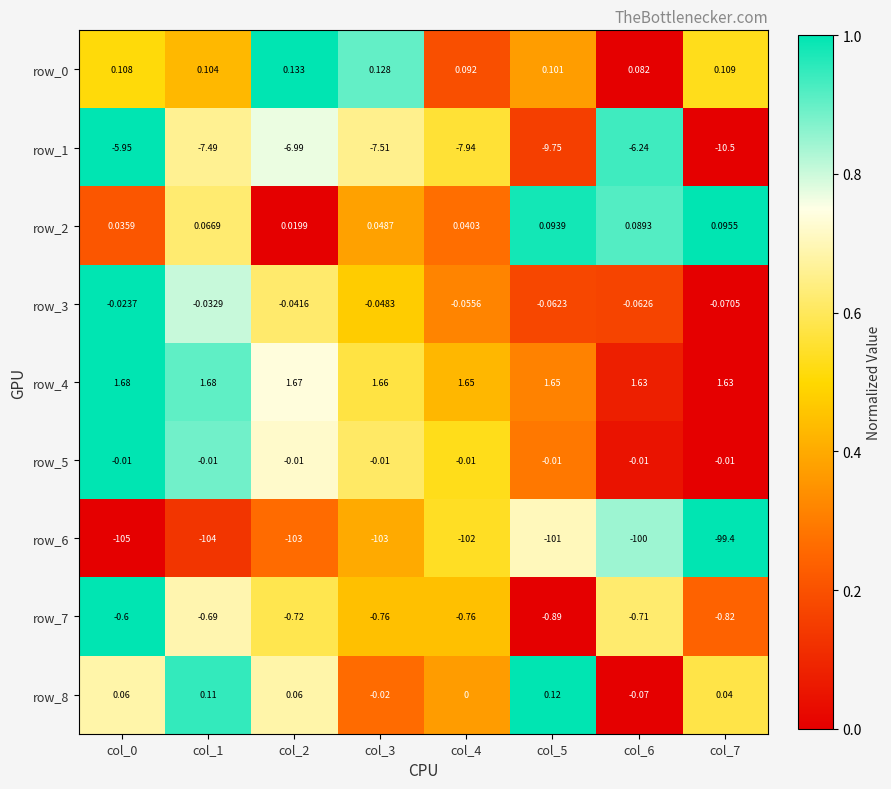

Is it true that row_4 equals 0.7 at col_4?

False